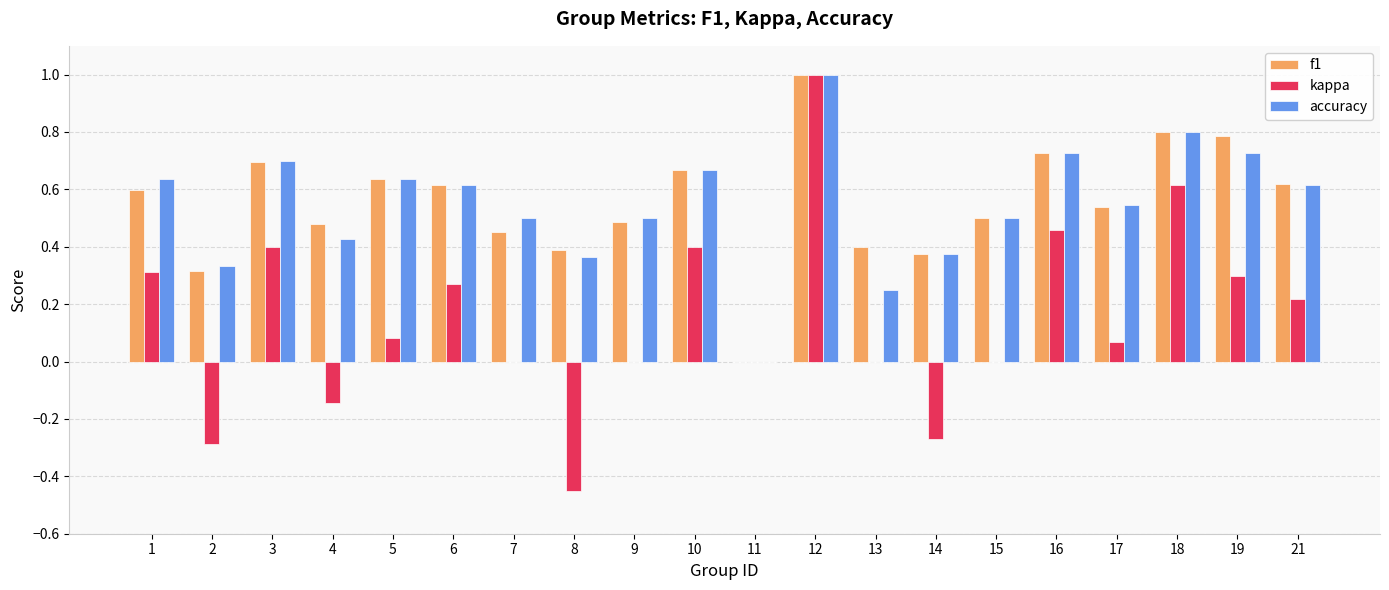

Is it true that kappa equals 0.4 at 10?

True